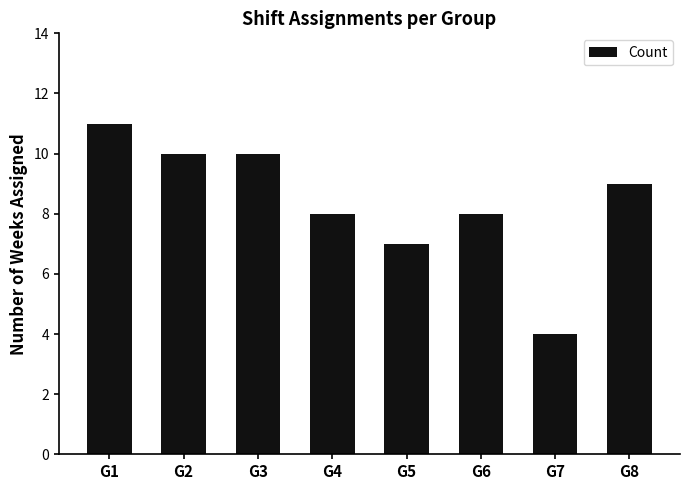

Are the bars horizontal?

No